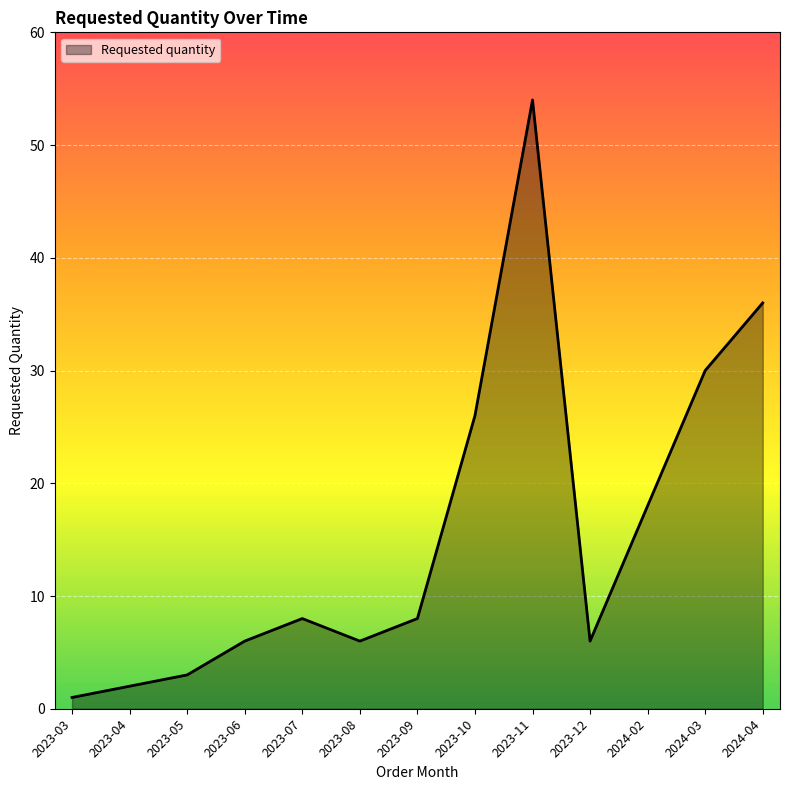

Does the chart display data point markers on the line(s)?

No